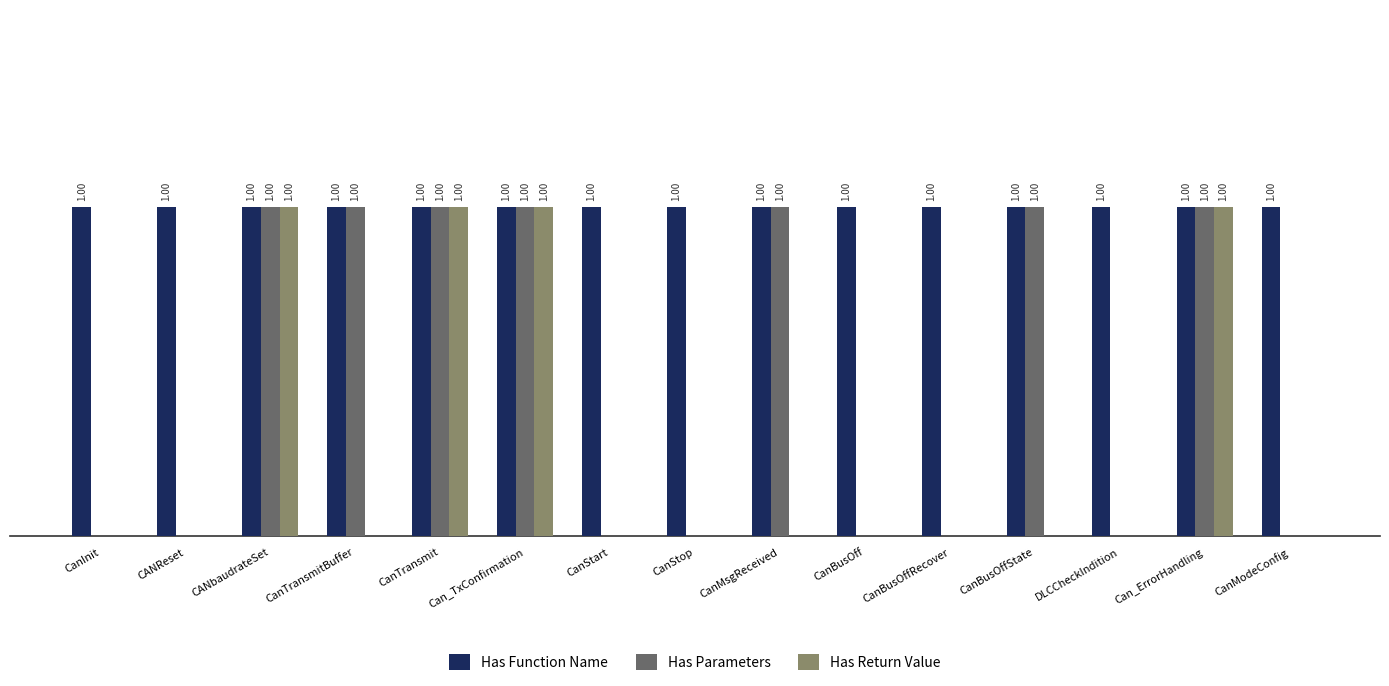

Which series has the largest total across all categories?

Has Function Name